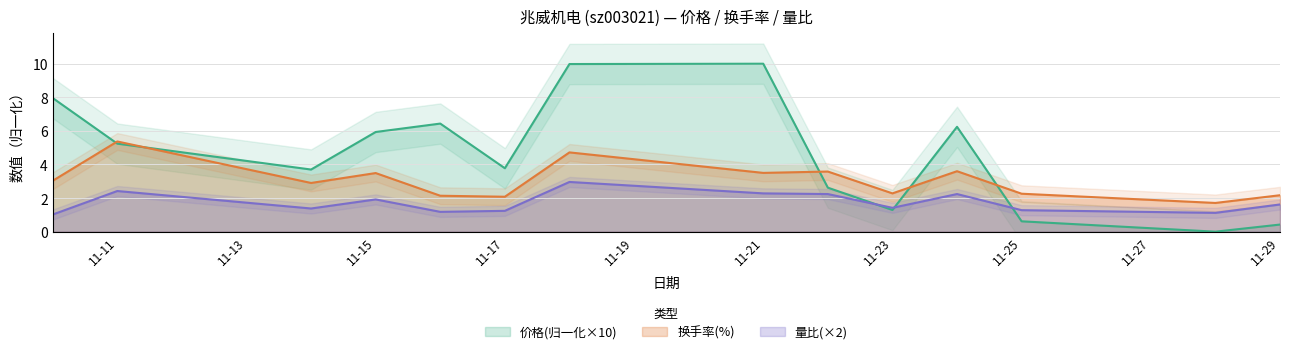

True or false: 换手率(%) and 量比(×2) cross at least once.

False